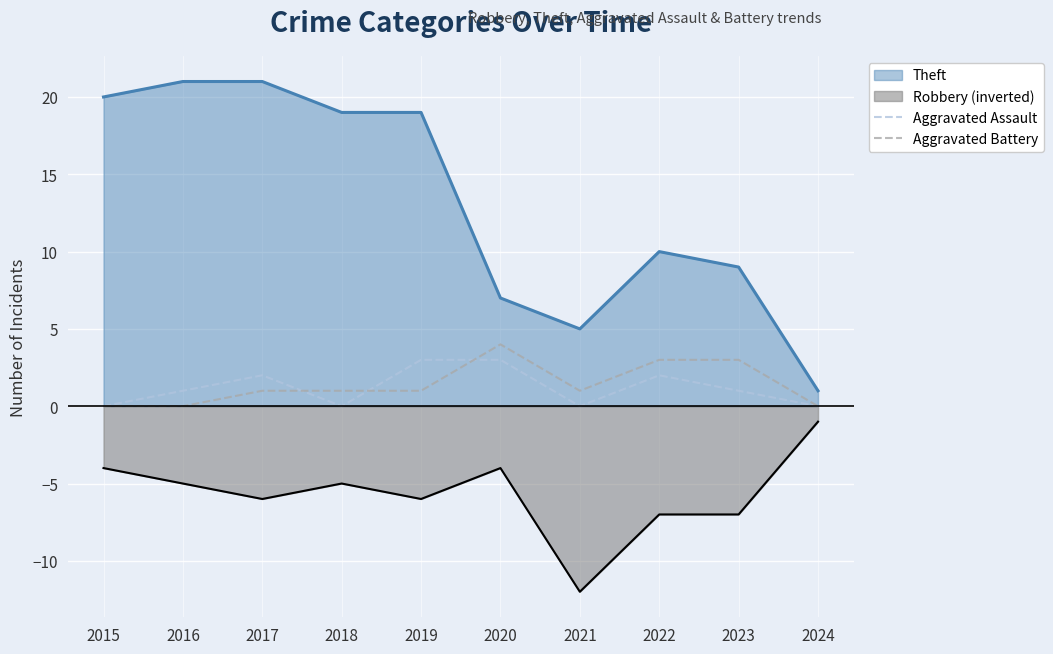

How many lines are shown in the chart?

4